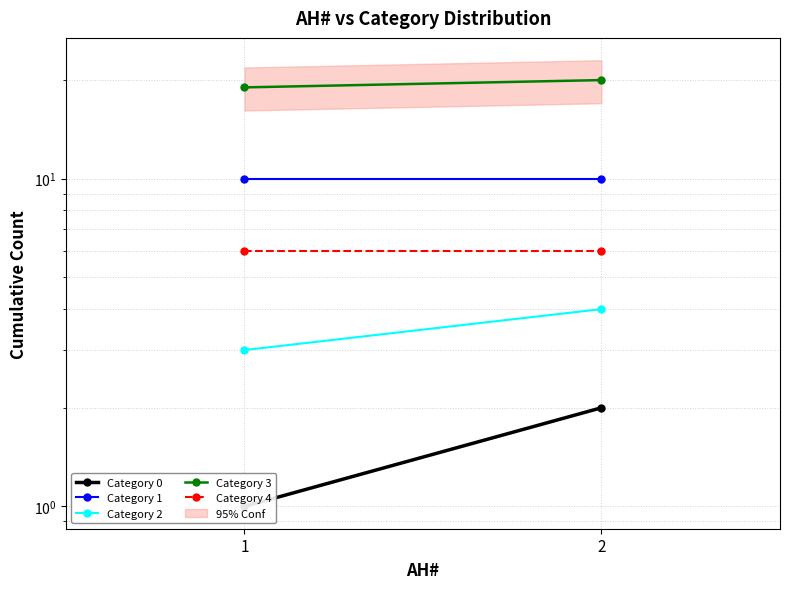

Which category has the lowest value in the Category 2 series?

1